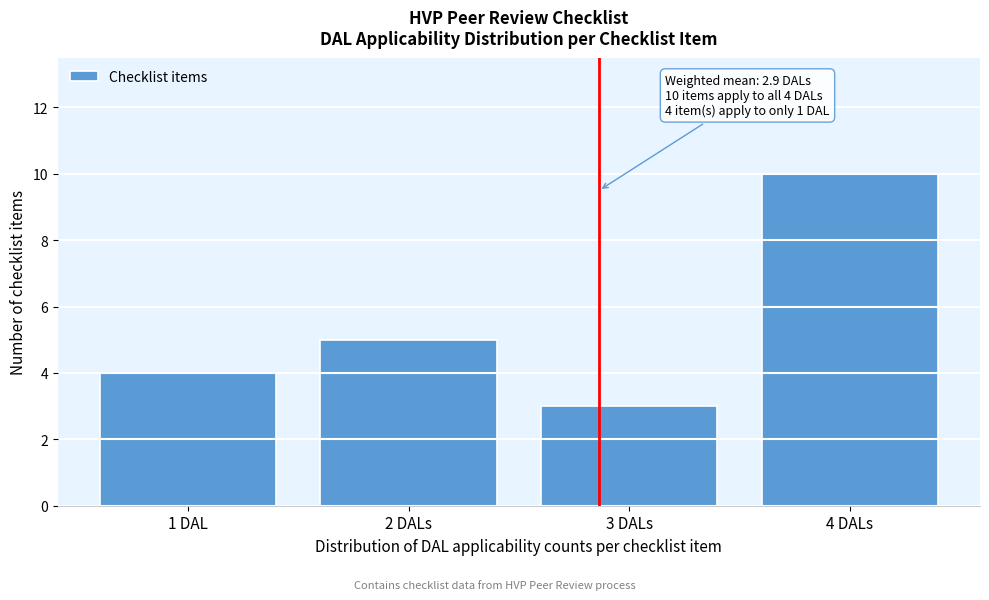

Reading left to right, what are all the values shown in this chart?

1 DAL=4	2 DALs=5	3 DALs=3	4 DALs=10